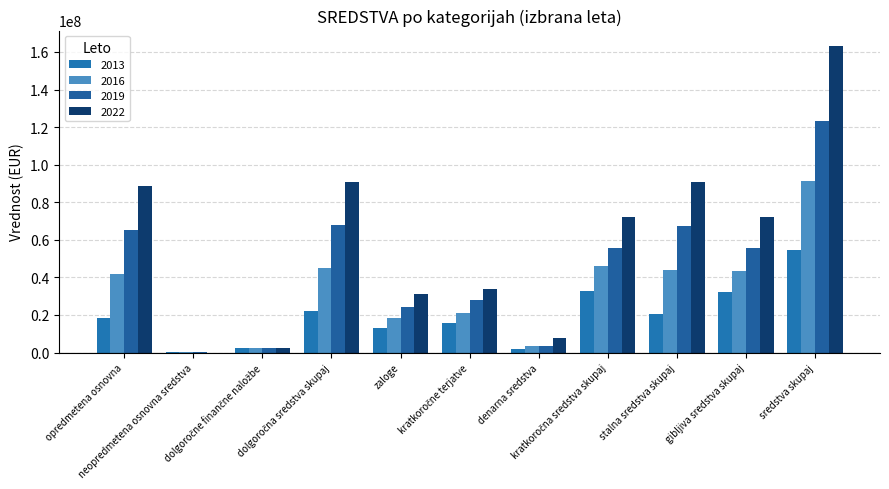

What is the difference between the 2019 values at sredstva skupaj and gibljiva sredstva skupaj?

67681703.3